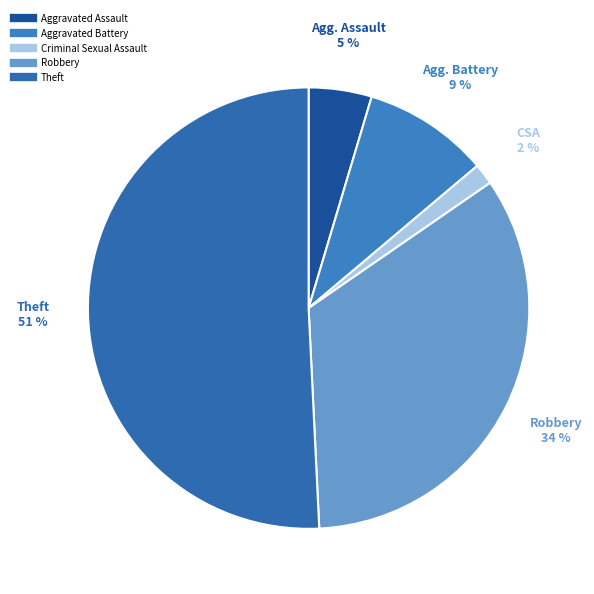

What percentage is NOT represented by Theft?

49.2%